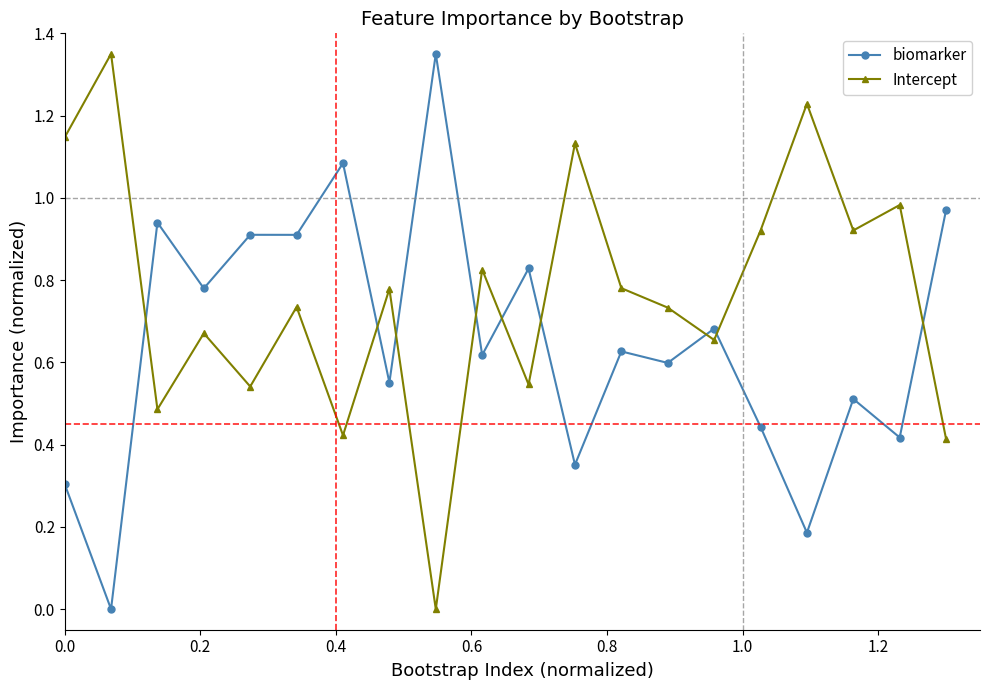

Which series has the largest total across all categories?

Intercept